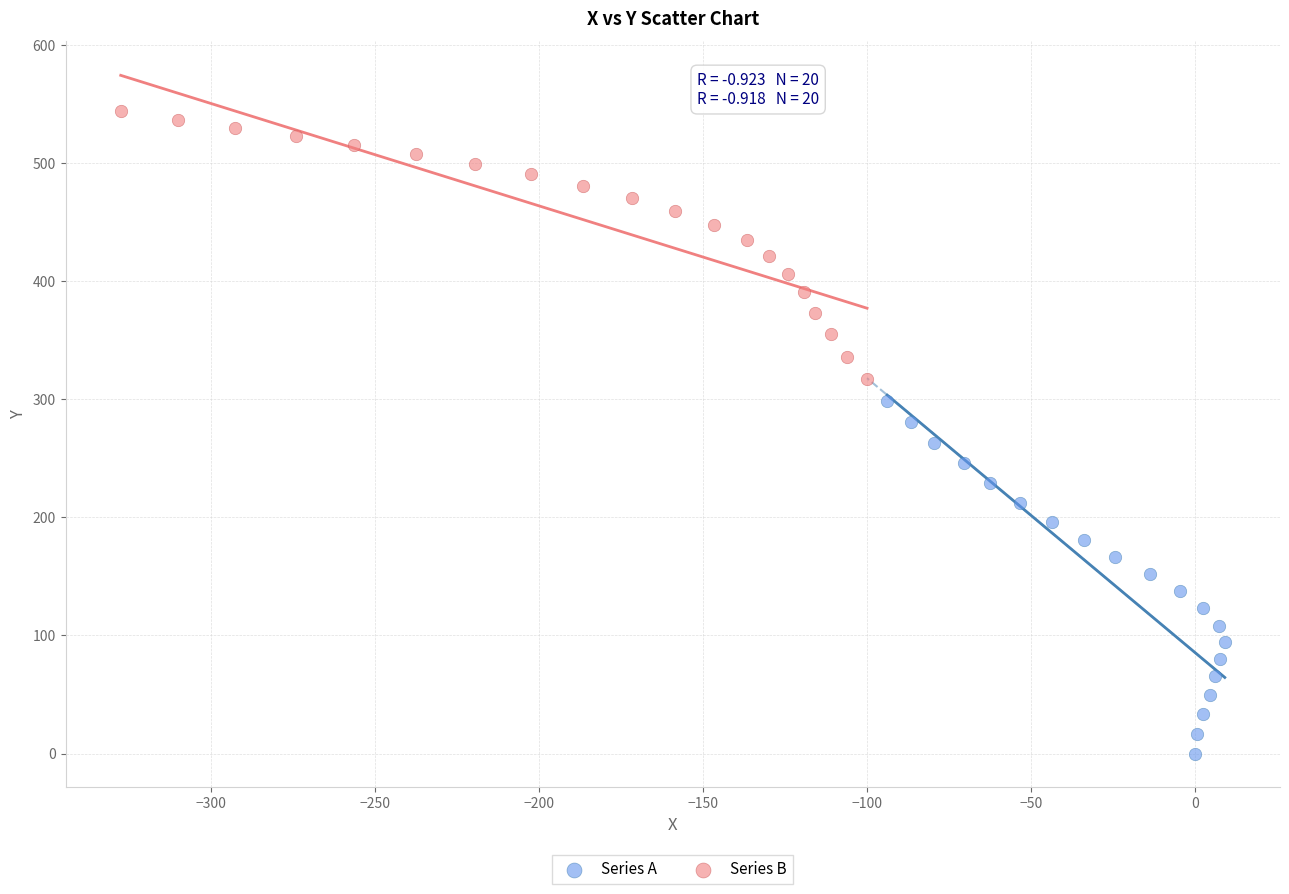

Which series has the widest spread of Y values?

Series A